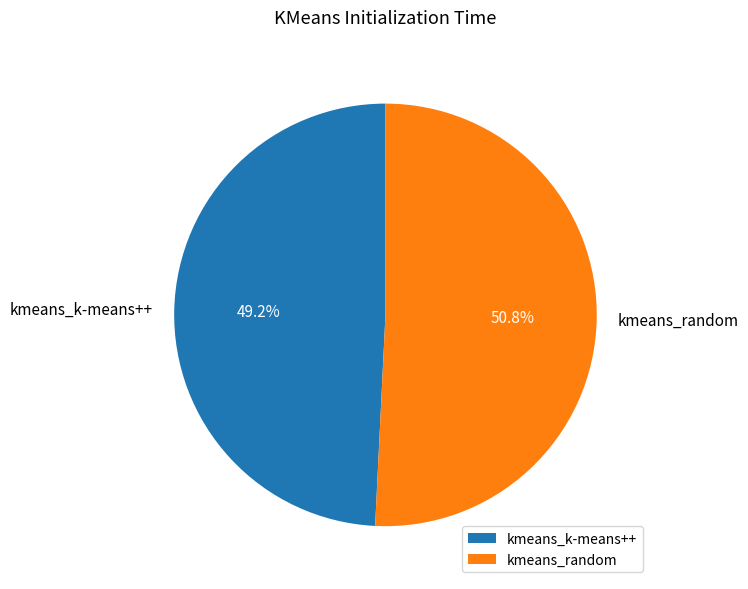

Does kmeans_k-means++ account for over 50% of the chart?

No